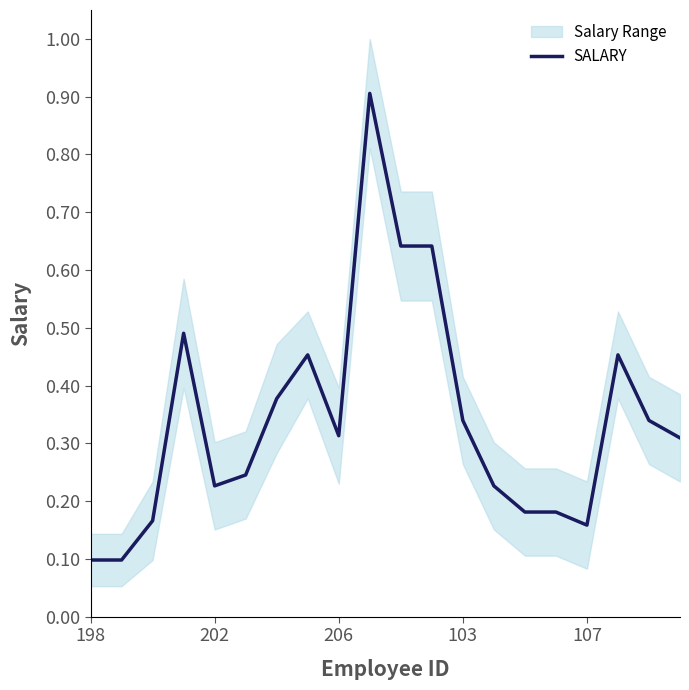

Which has a higher value, 17 or 13?

17